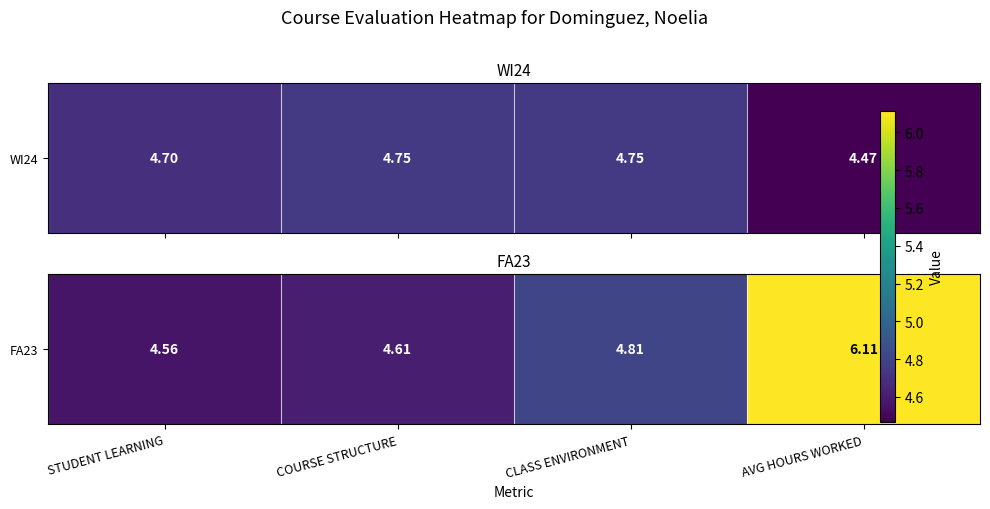

True or false: the data shows 4.6 at STUDENT LEARNING.

True